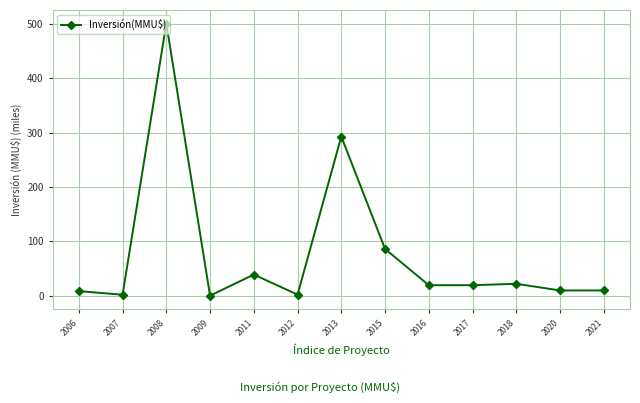

Is this an area chart (filled region under the line)?

No